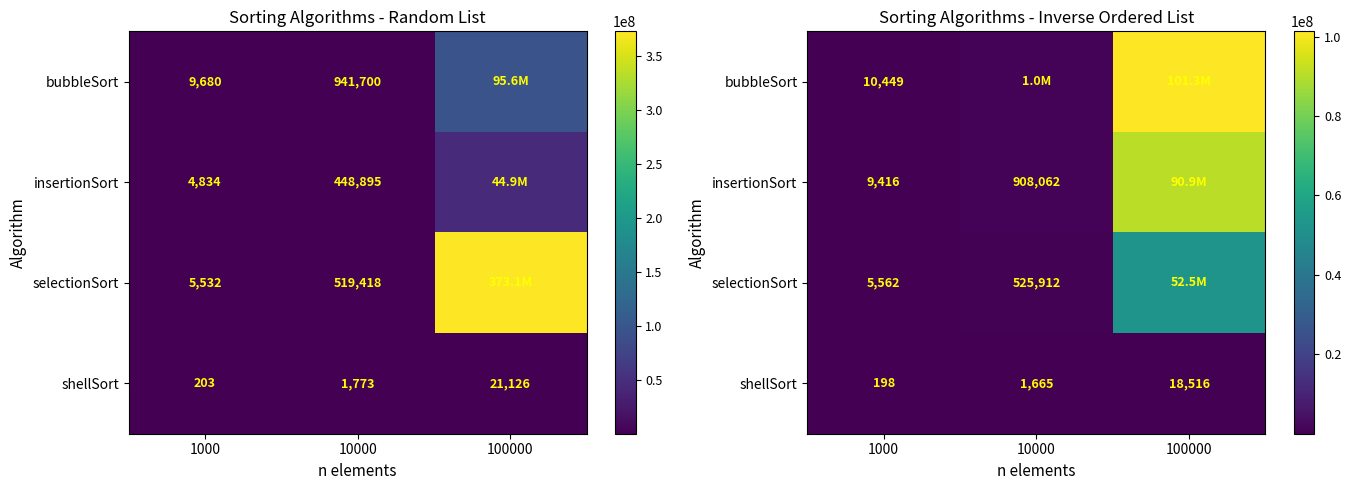

What is the average value of the shellSort series?

6793